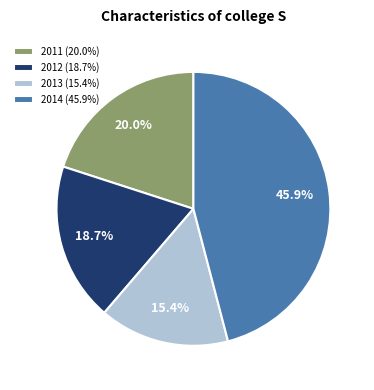

How much of the chart is everything except 2013?

84.6%